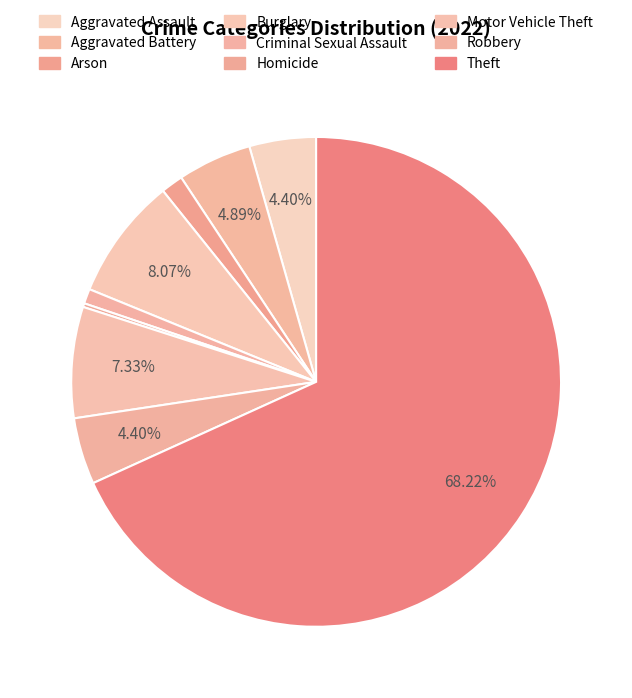

Which slice is the largest?

Theft